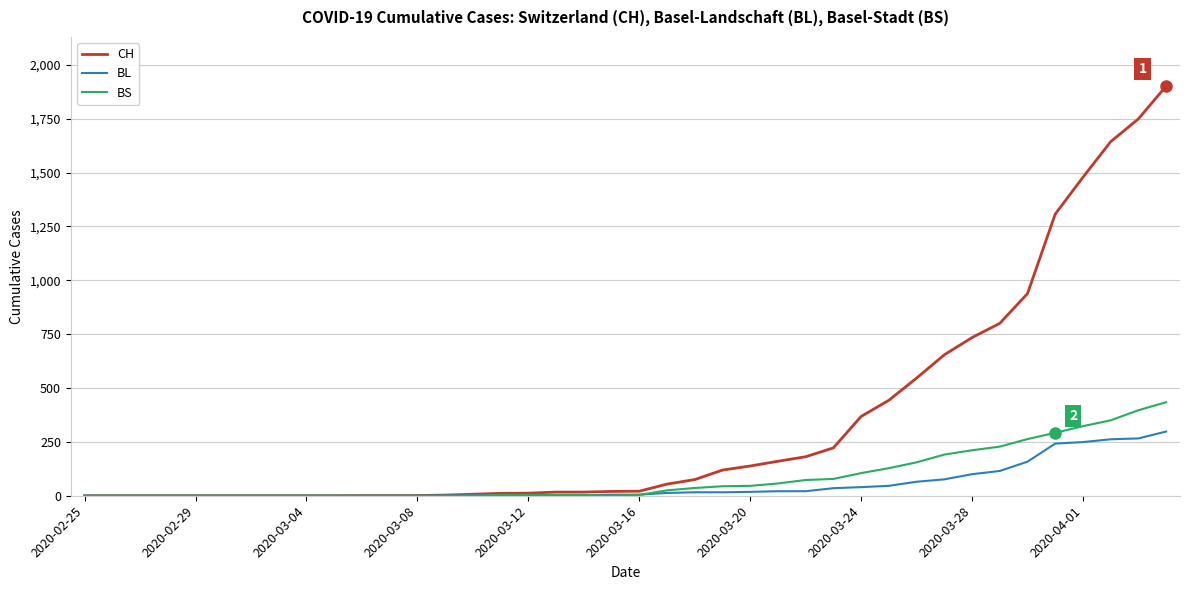

What is the highest value of the BL series?

298